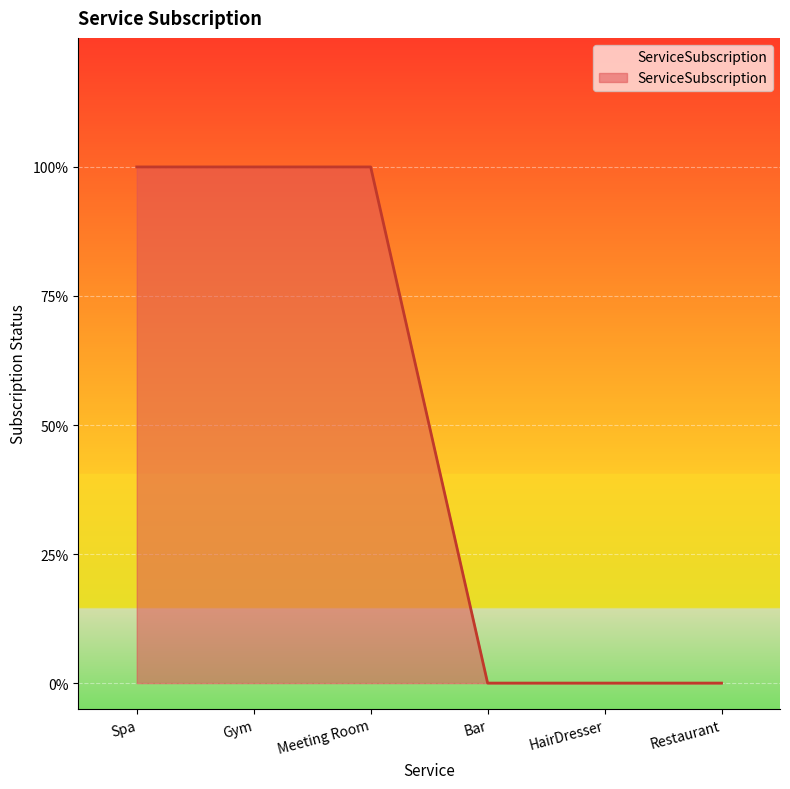

What is the difference between the maximum and minimum values?

1